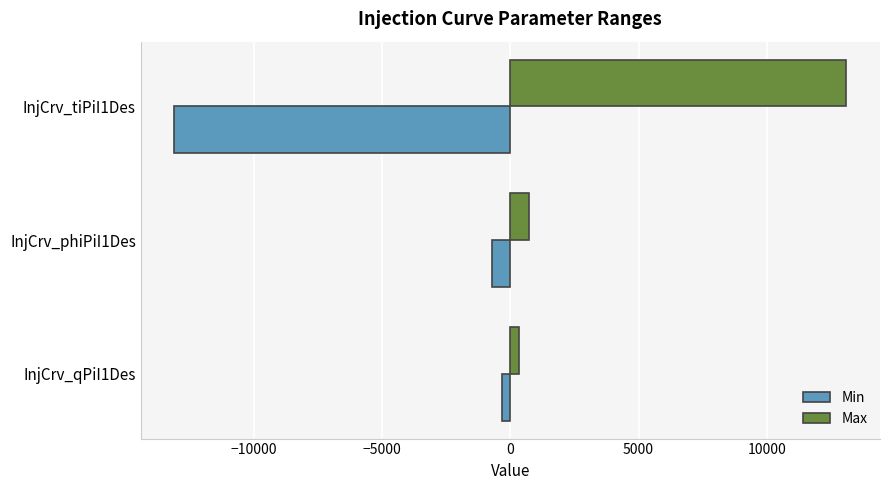

What is the difference between the maximum and minimum values in the Max series?

12787